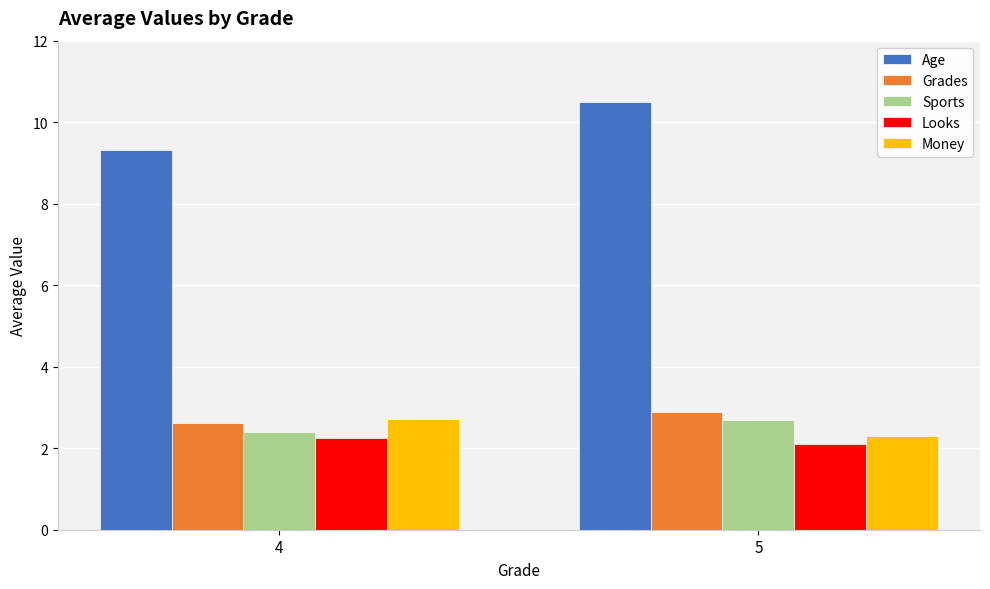

What is the sum of all Sports values?

5.1